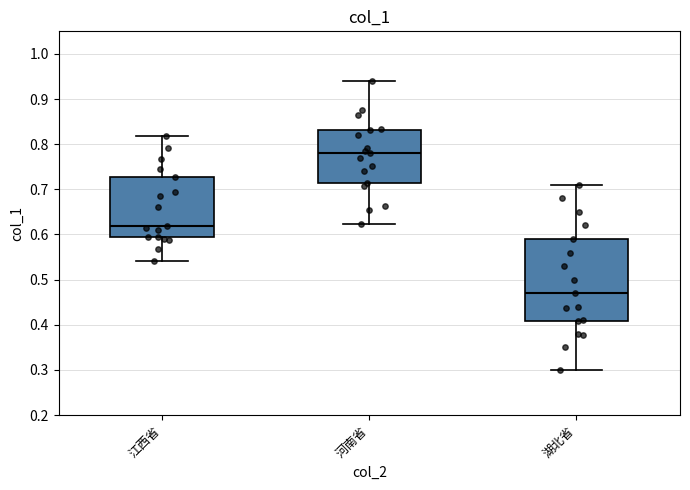

Which box's median line is the lowest?

湖北省